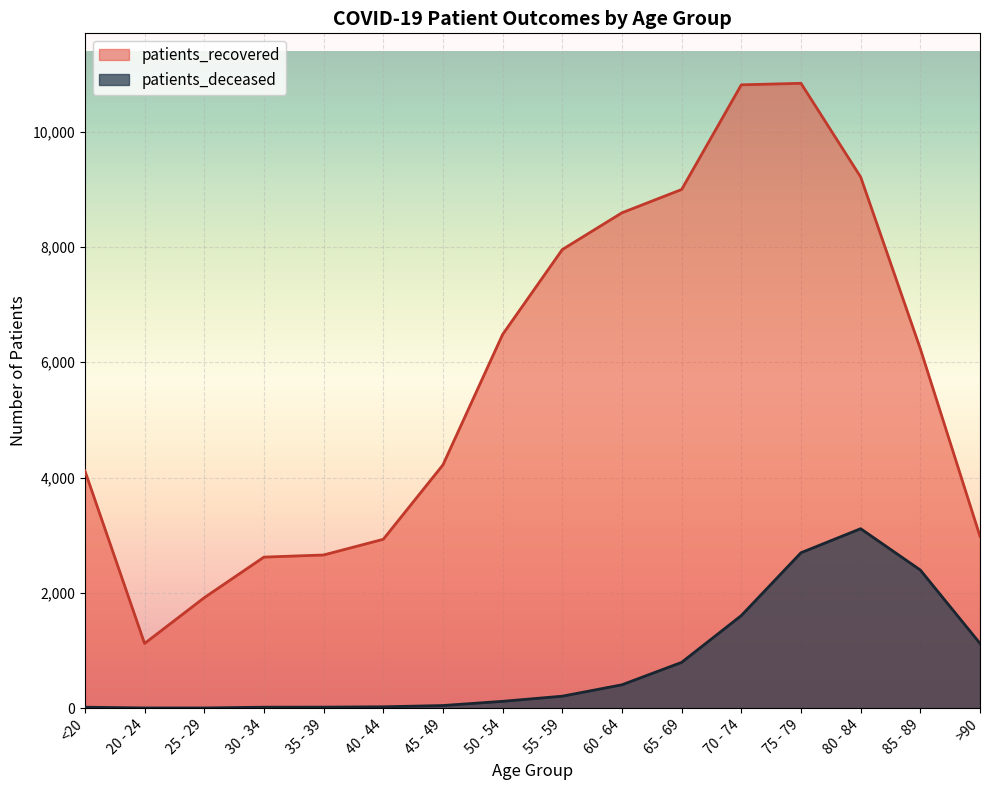

True or false: patients_recovered has a value of 8501 at 50 - 54.

False